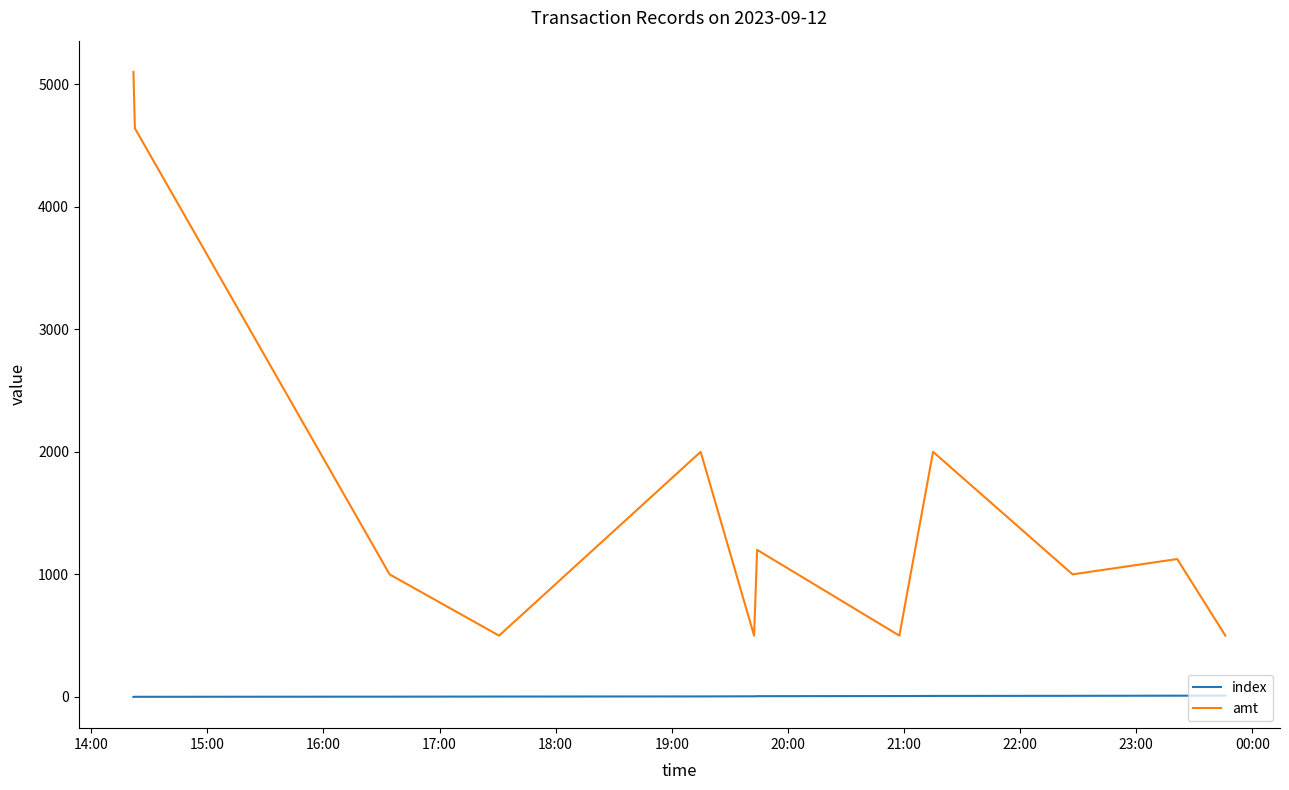

List the series in order of their overall mean, highest first.

amt, index